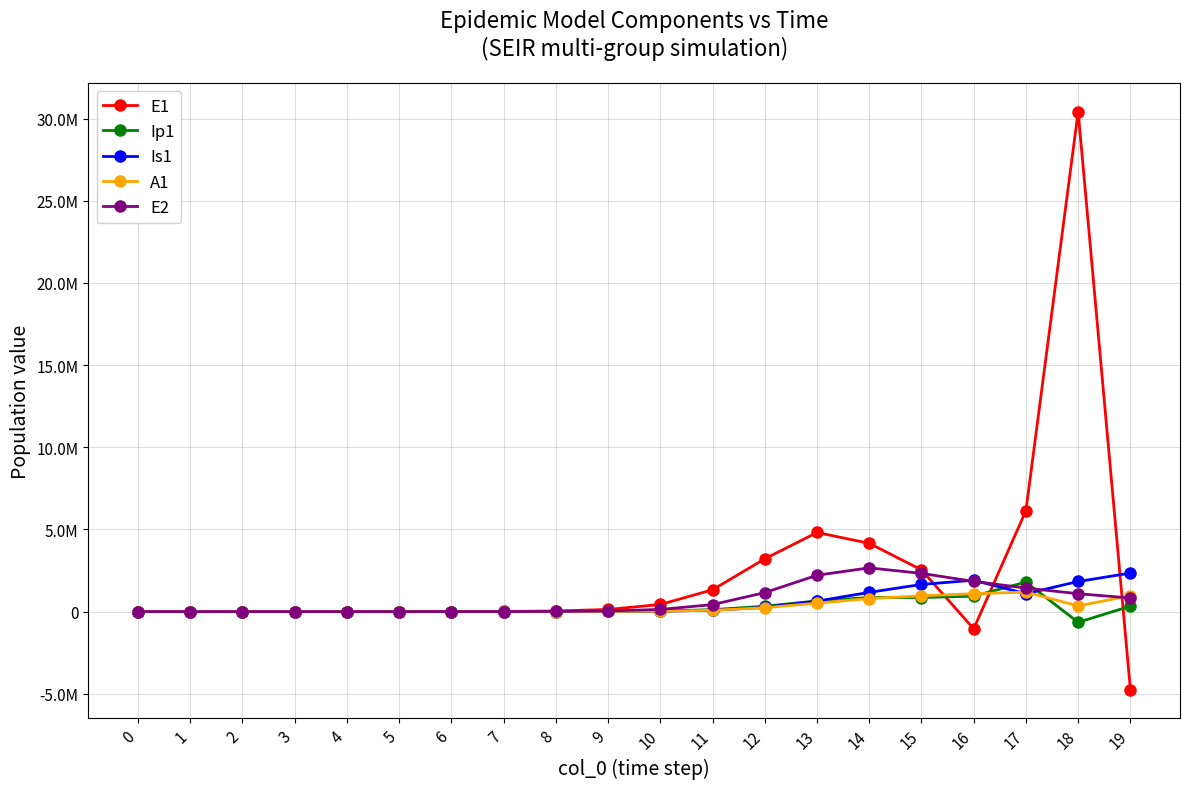

At how many categories does at least one series exceed 27962985?

1